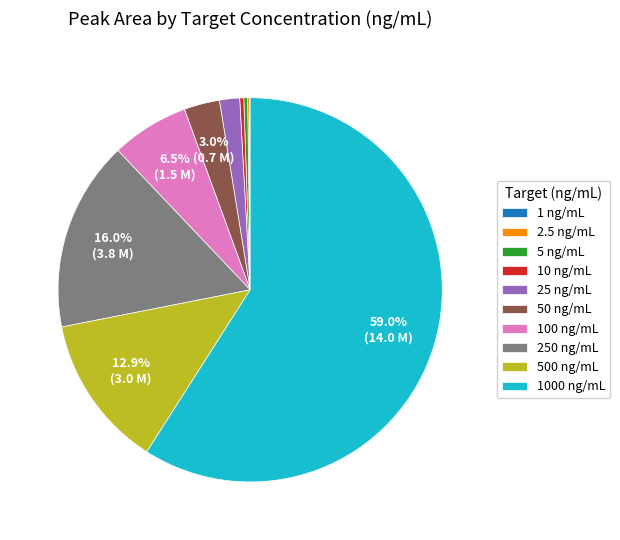

Which category has the biggest portion of the pie?

1000 ng/mL